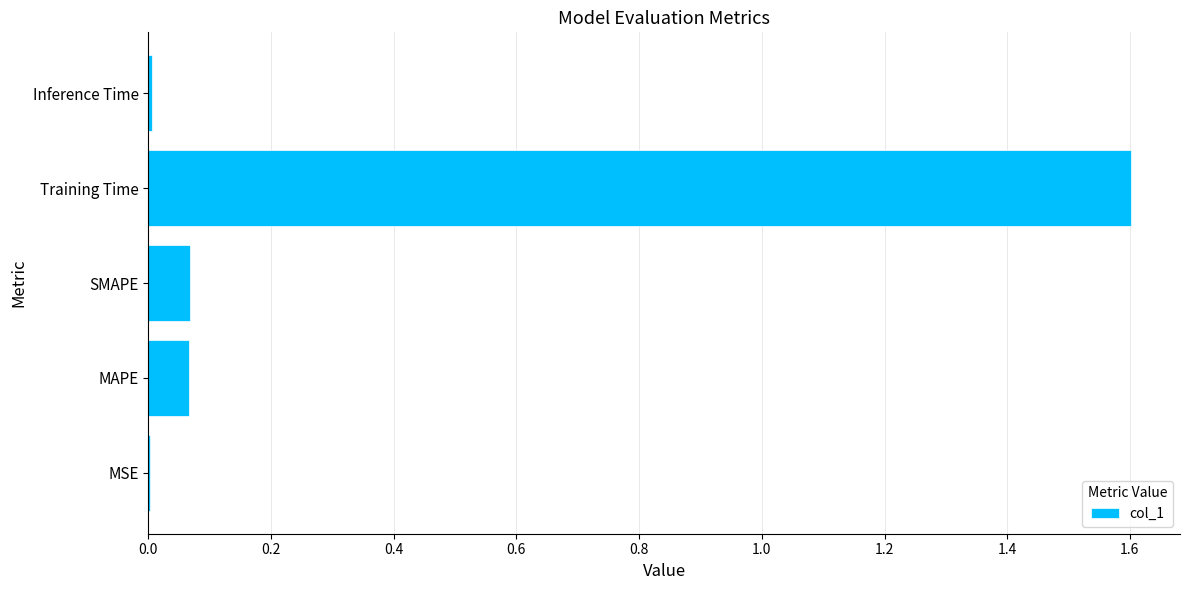

What is the greatest value displayed?

1.6